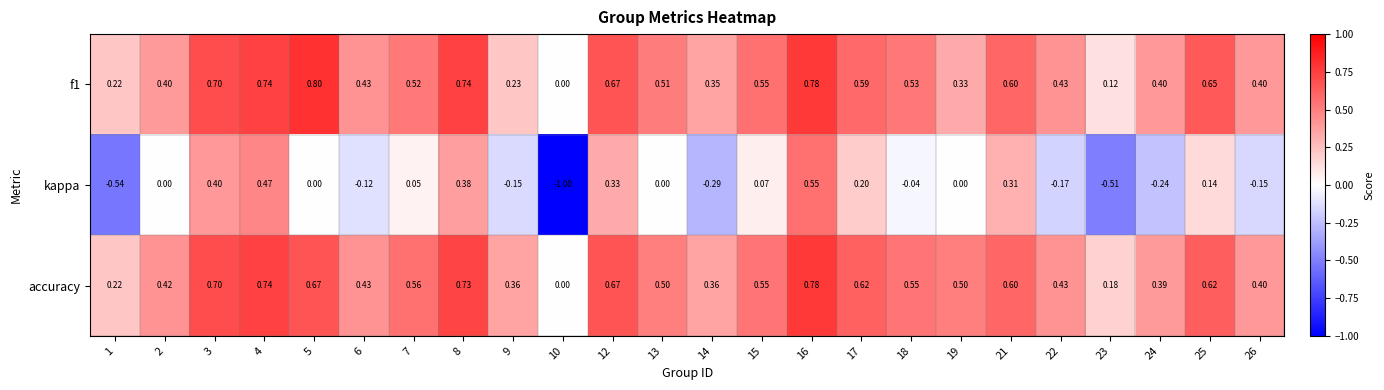

Which series has the largest total across all categories?

accuracy